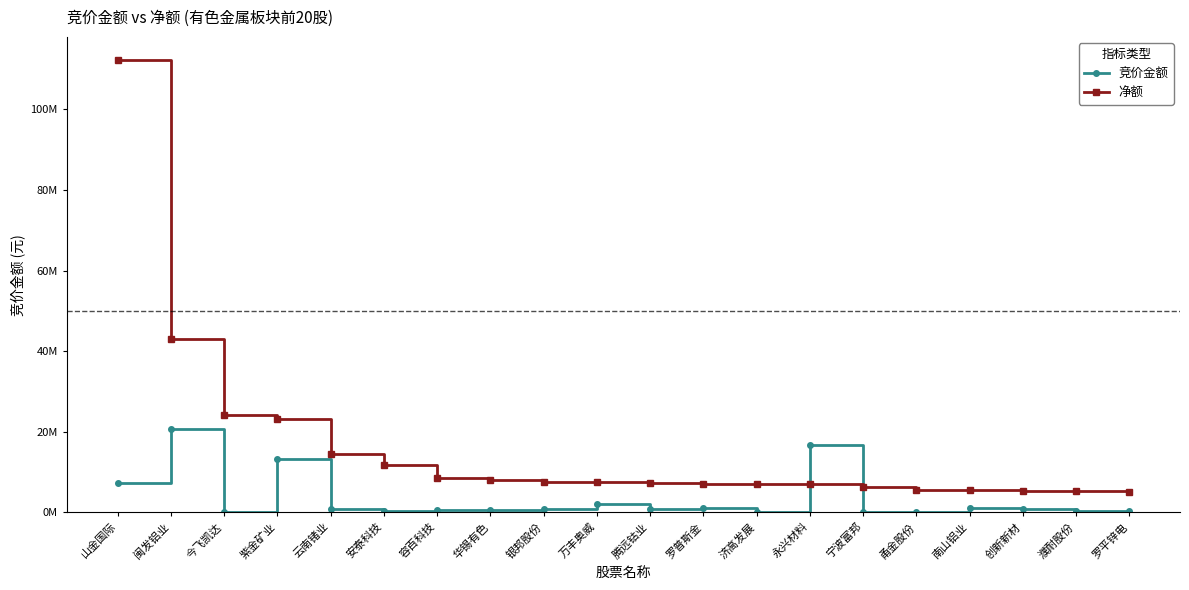

What are all the series names shown in the legend?

竞价金额, 净额